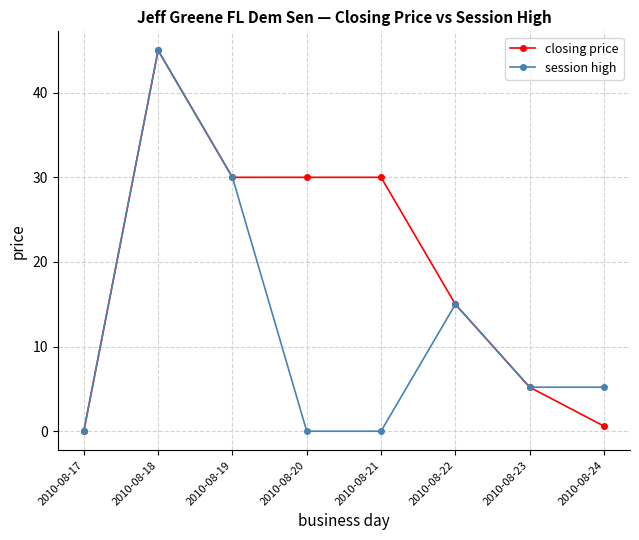

Is it true that session high equals 5.2 at 2010-08-24?

True